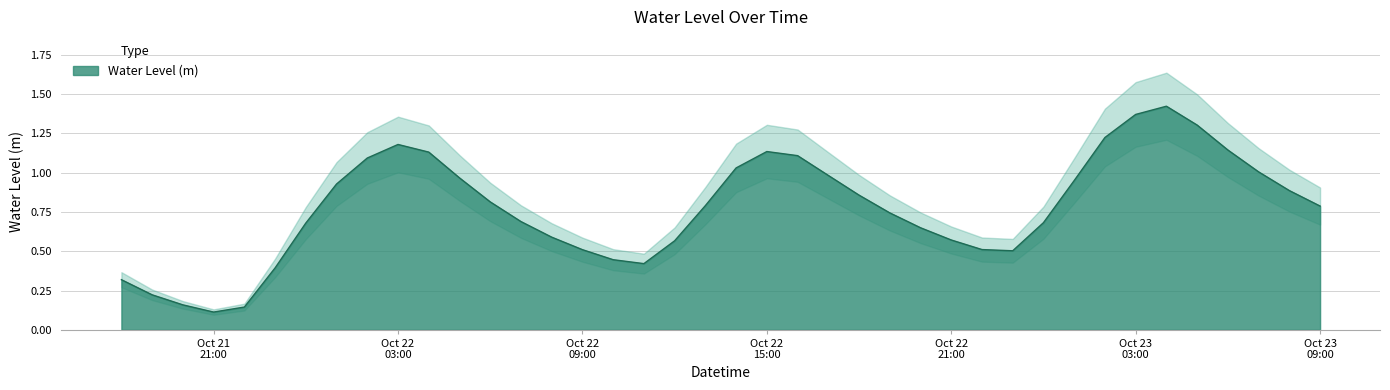

What is the label of the 29th point from the left?

2024-10-22 22:00:00